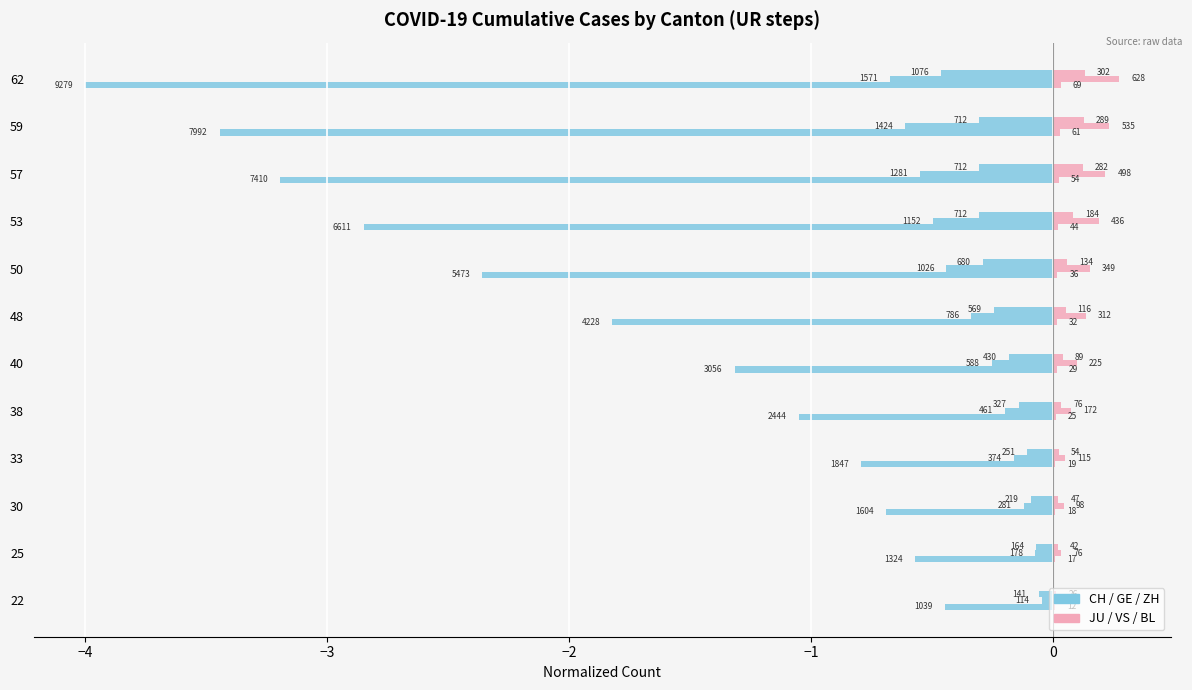

Are the bars grouped side by side (vs. stacked)?

Yes